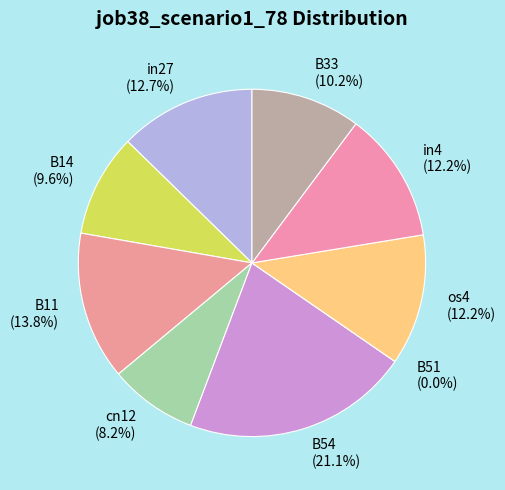

The B51 slice represents 0% of the pie. True or false?

True